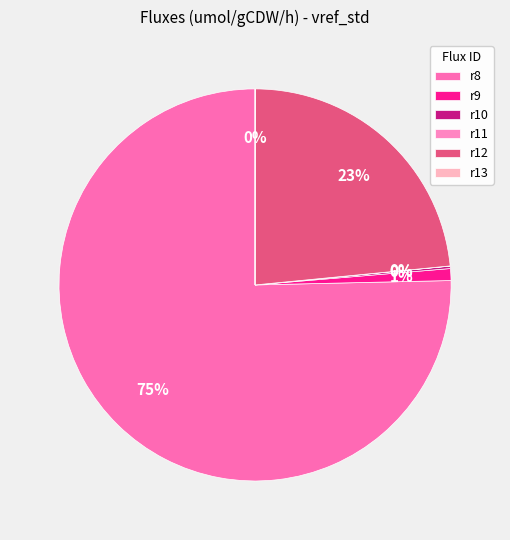

Between r9 and r13, which is larger?

r9